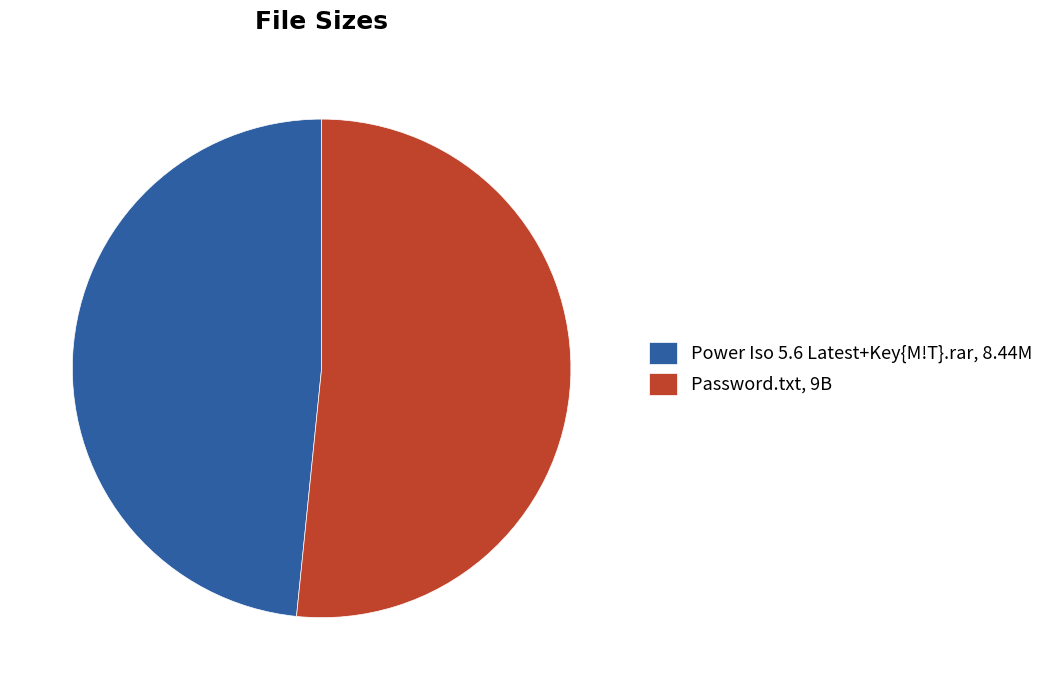

Is the sum of Power Iso 5.6 Latest+Key{M!T}.rar, 8.44M and Password.txt, 9B greater than half?

Yes